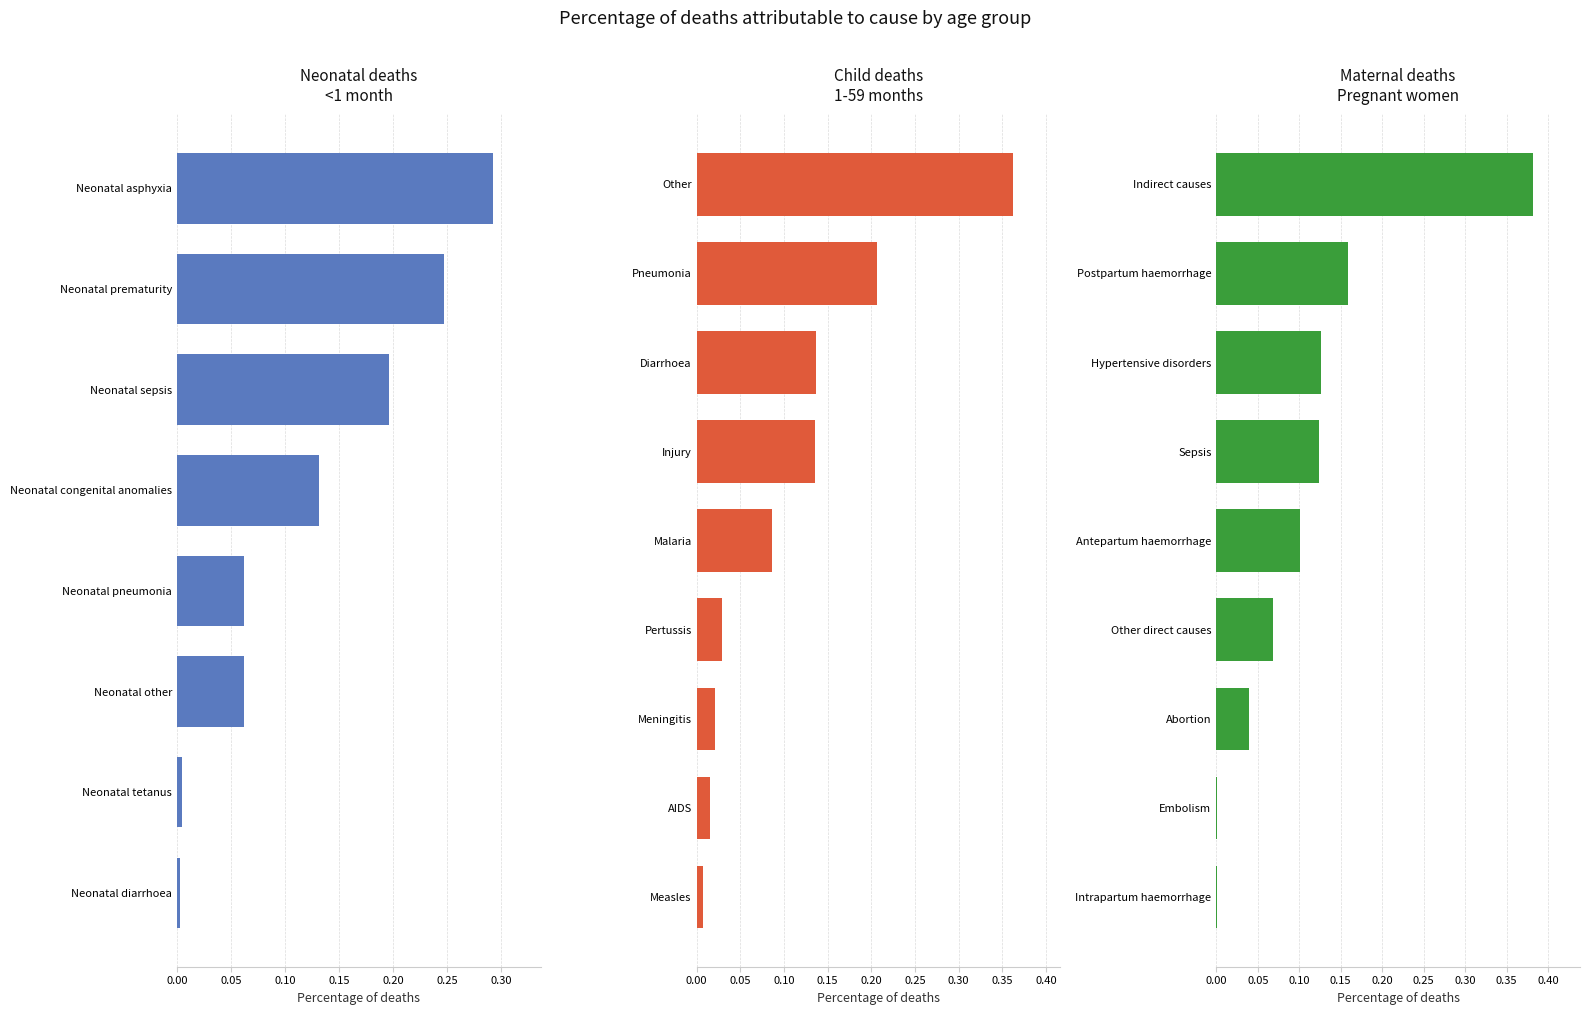

How many groups of bars are there?

26